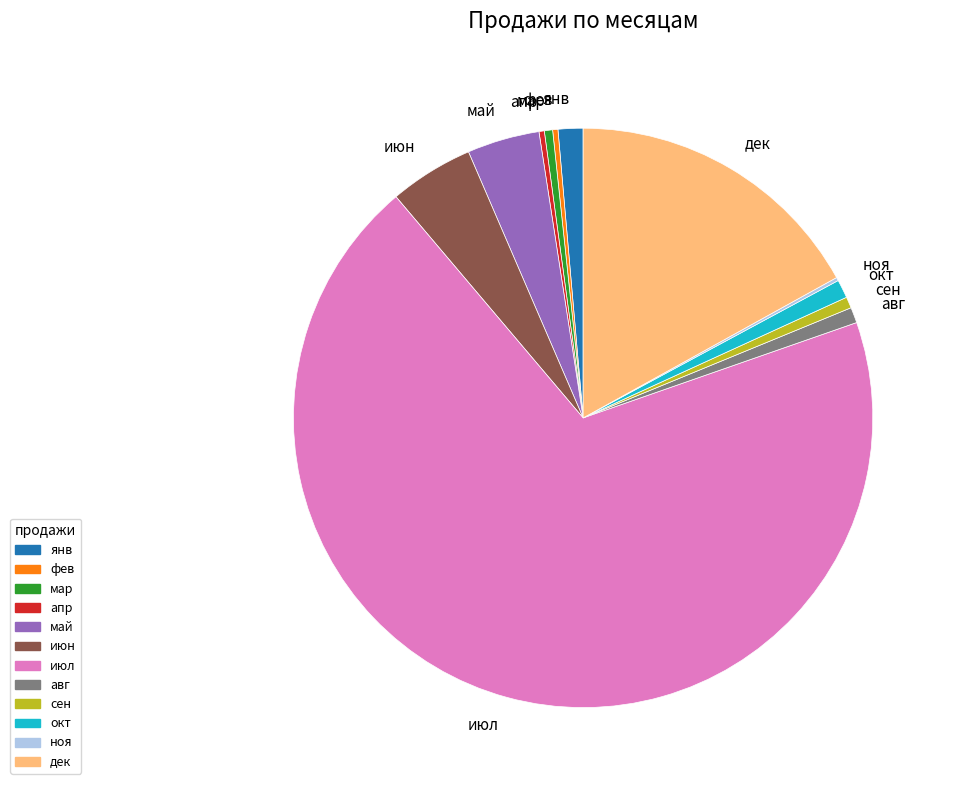

Is it true that апр is 0% of the pie?

True